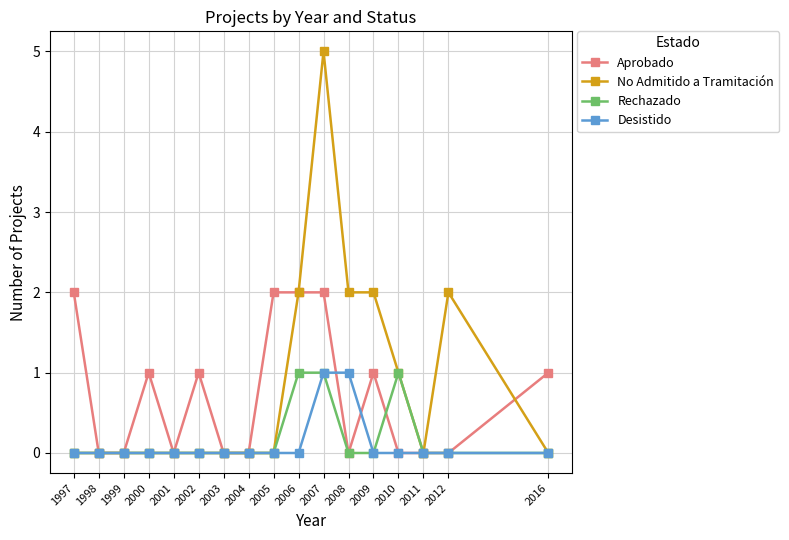

How many lines are shown in the chart?

4